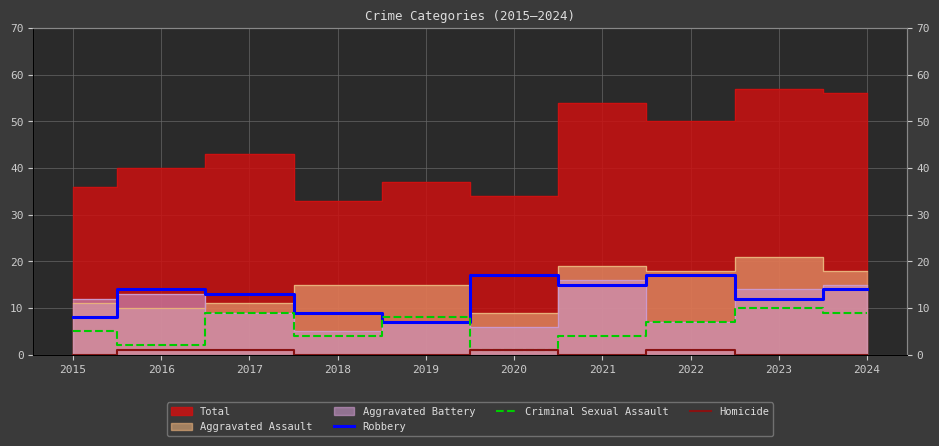

In Robbery, how many points are lower than both neighbors (excluding endpoints)?

3